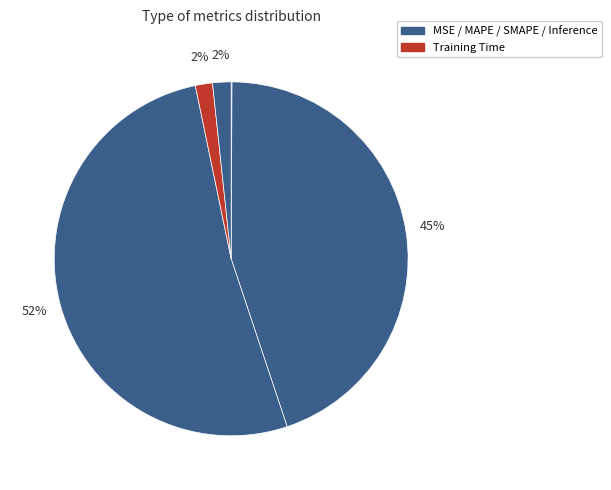

Which category has the smallest portion of the pie?

MSE